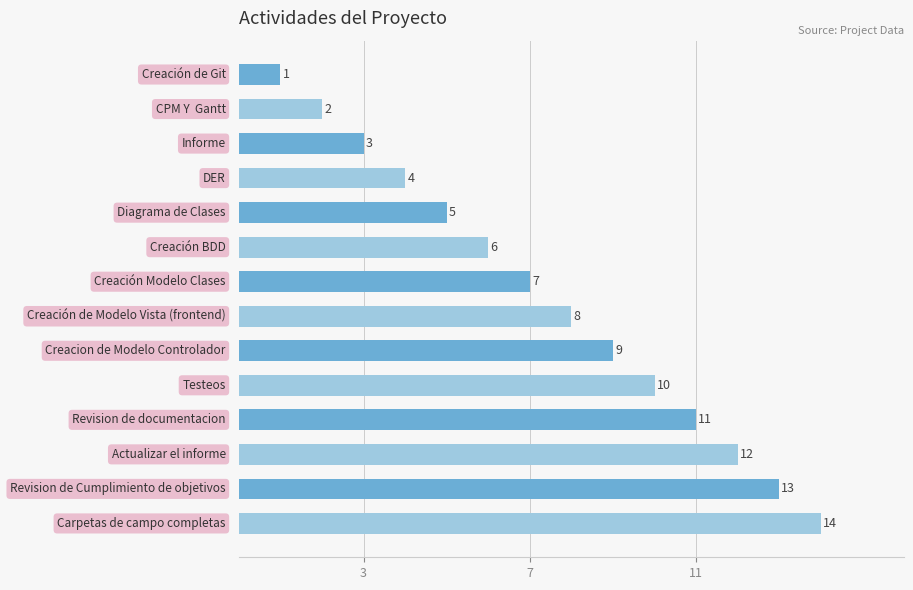

Does the chart contain stacked bars?

No